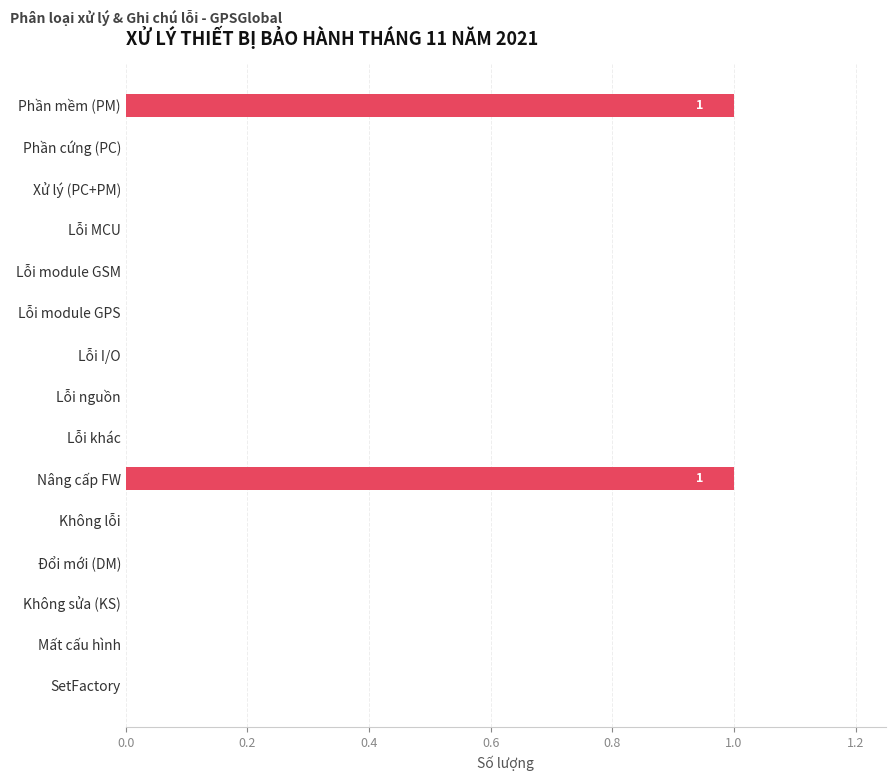

How many distinct data groups are displayed?

1